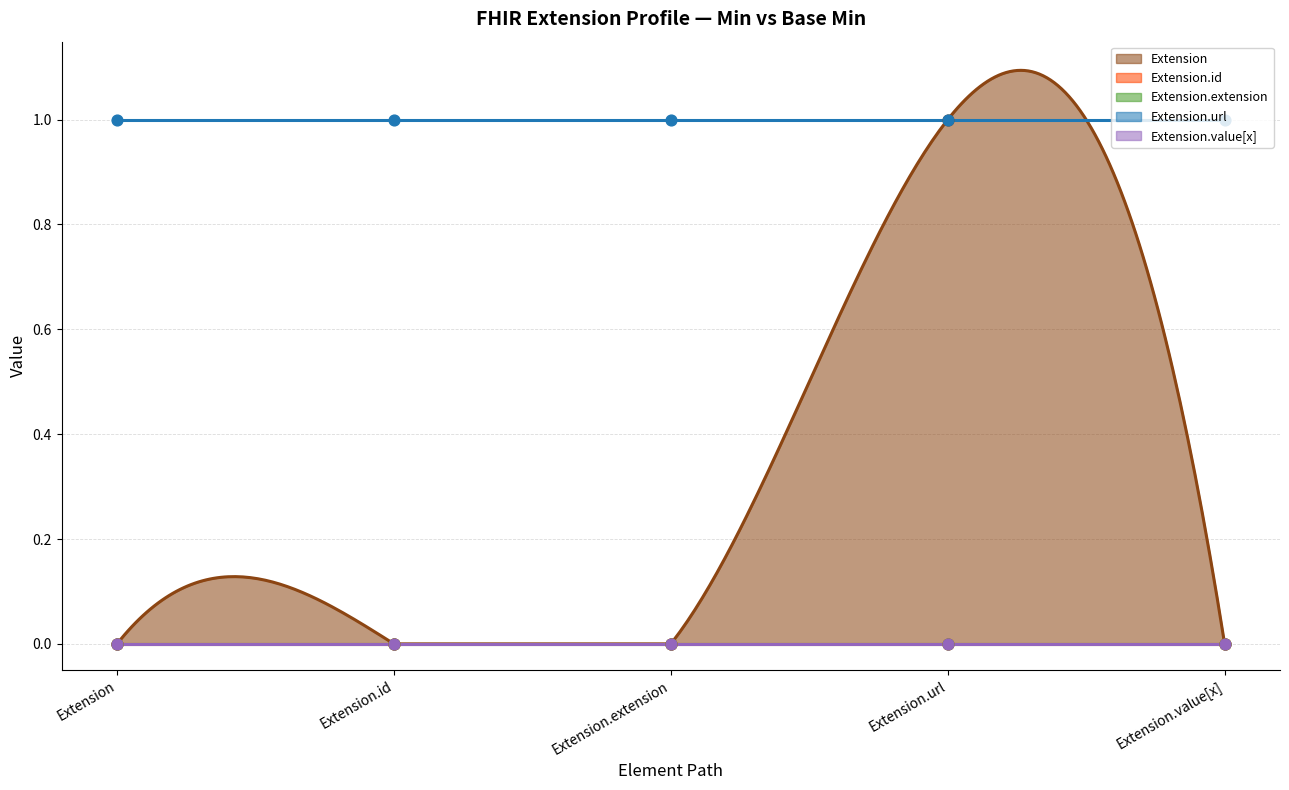

Which series reaches the maximum Y coordinate?

Extension